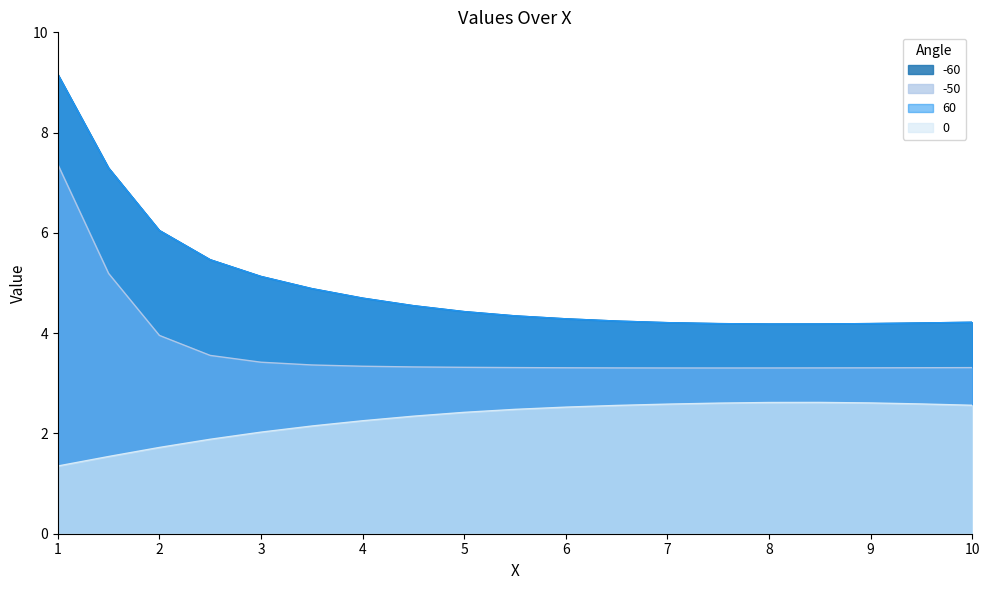

True or false: 60 and 0 intersect in this chart.

False